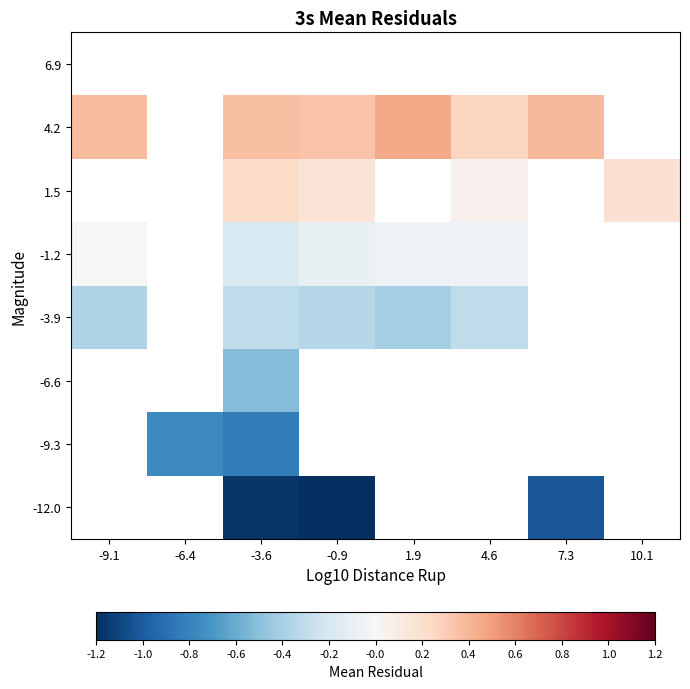

What is the maximum value shown in the chart?

0.5